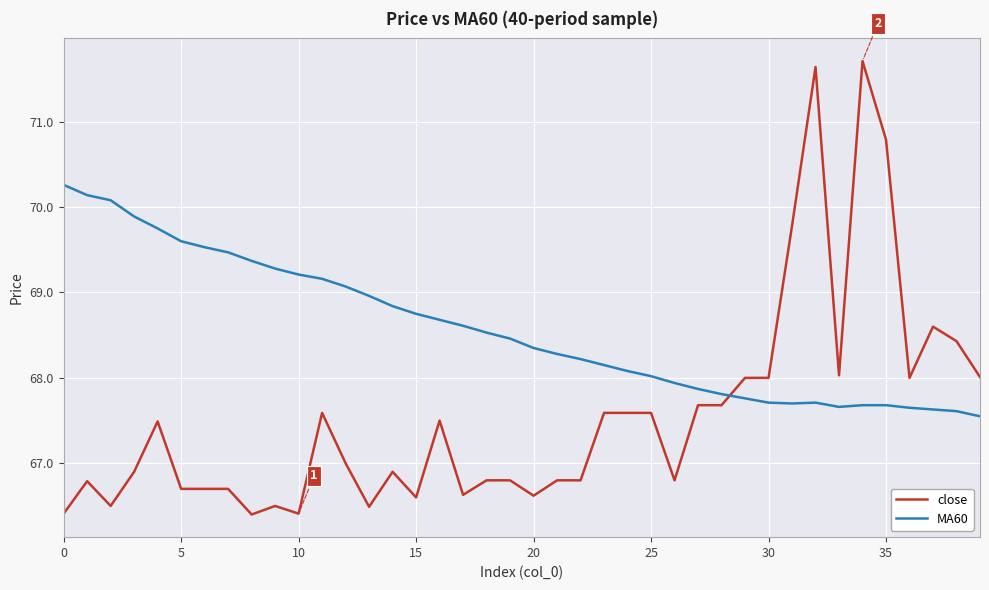

What is the lowest value of the close series?

66.4